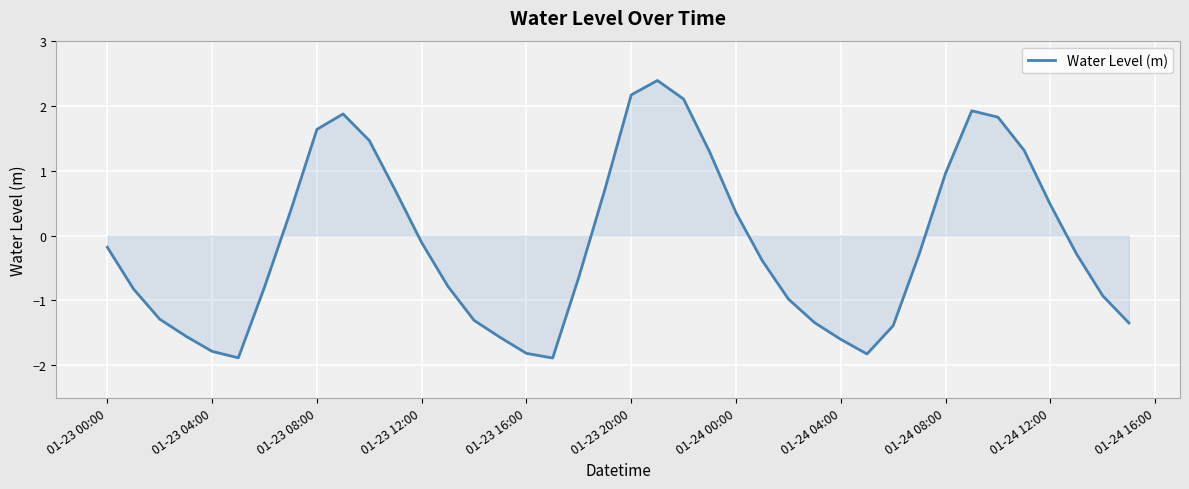

What is the maximum value shown in the chart?

2.4